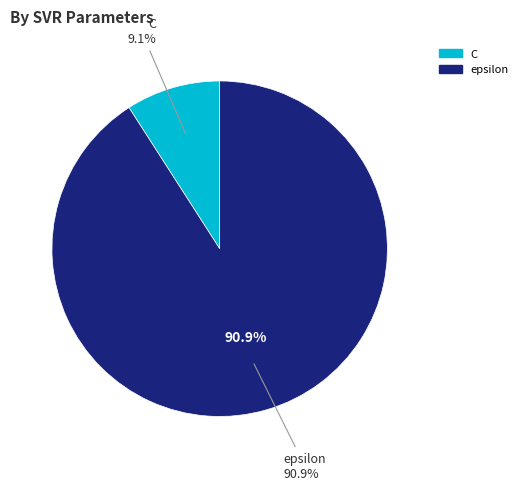

Is the sum of epsilon and C greater than half?

Yes